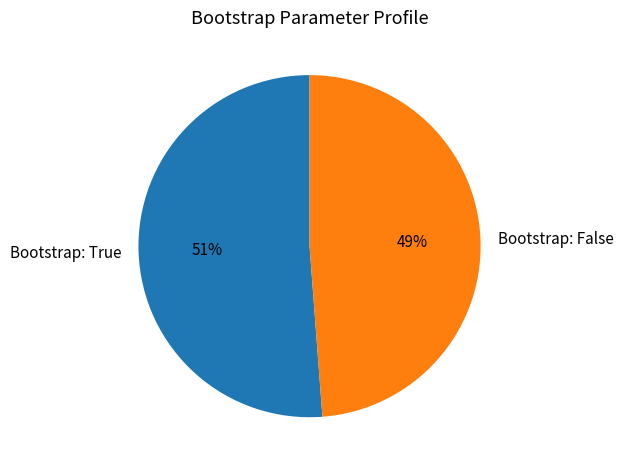

Approximately how many times larger is the value at Bootstrap: True compared to Bootstrap: False?

1.0